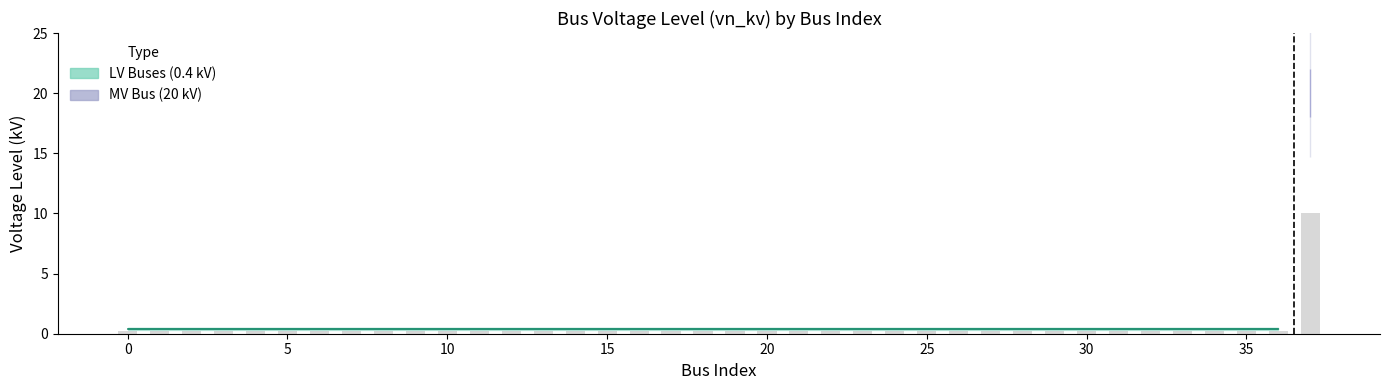

How many categories are shown in the chart?

38